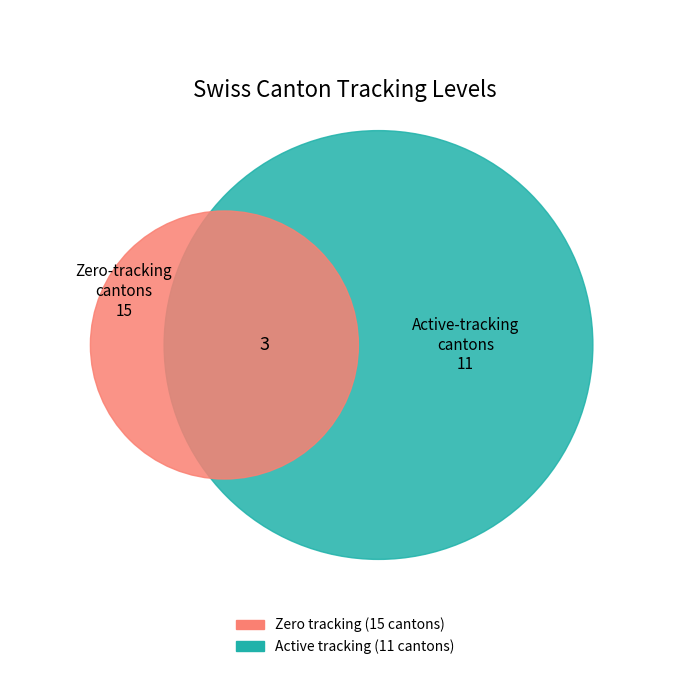

Is it true that AG is 19% of the pie?

False